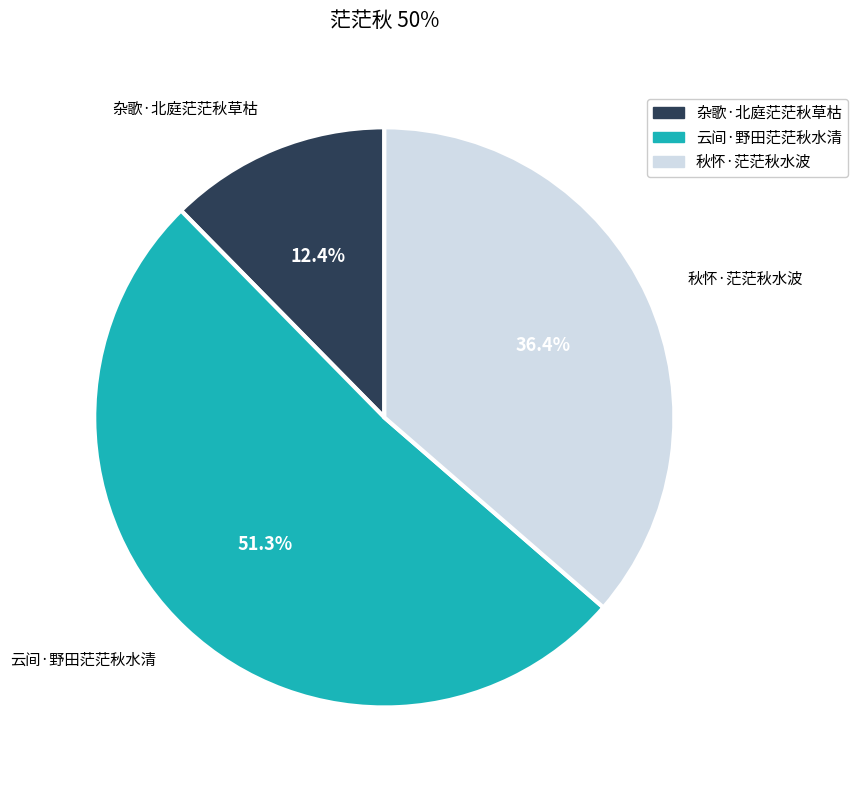

Which slice is the smallest?

杂歌·北庭茫茫秋草枯